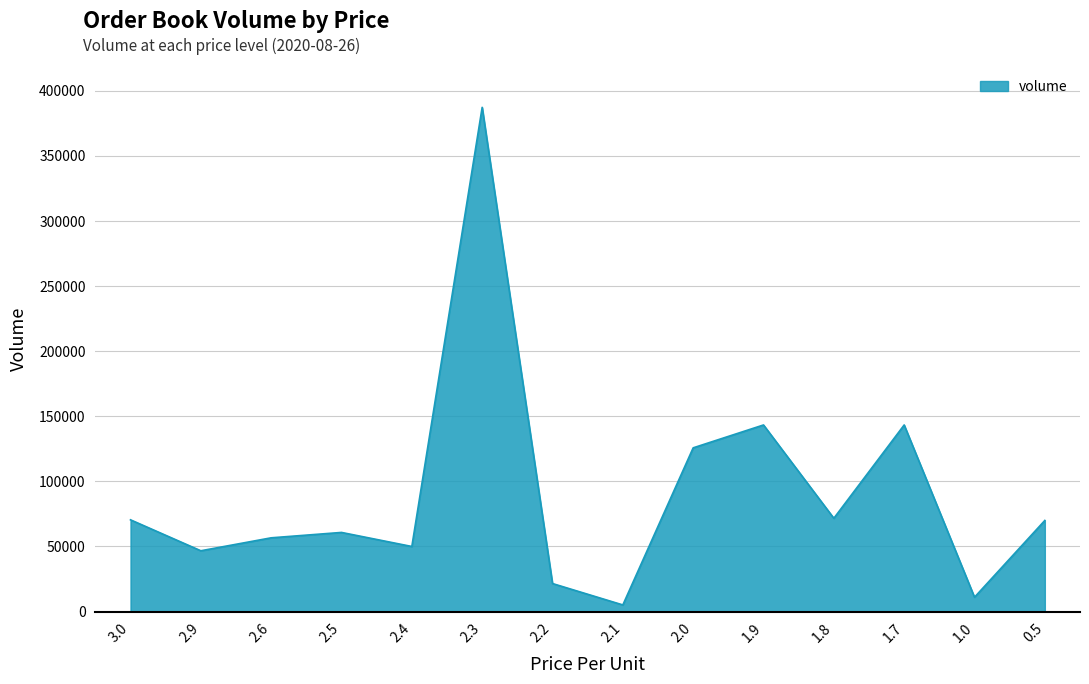

What position from the right is 2.6?

12